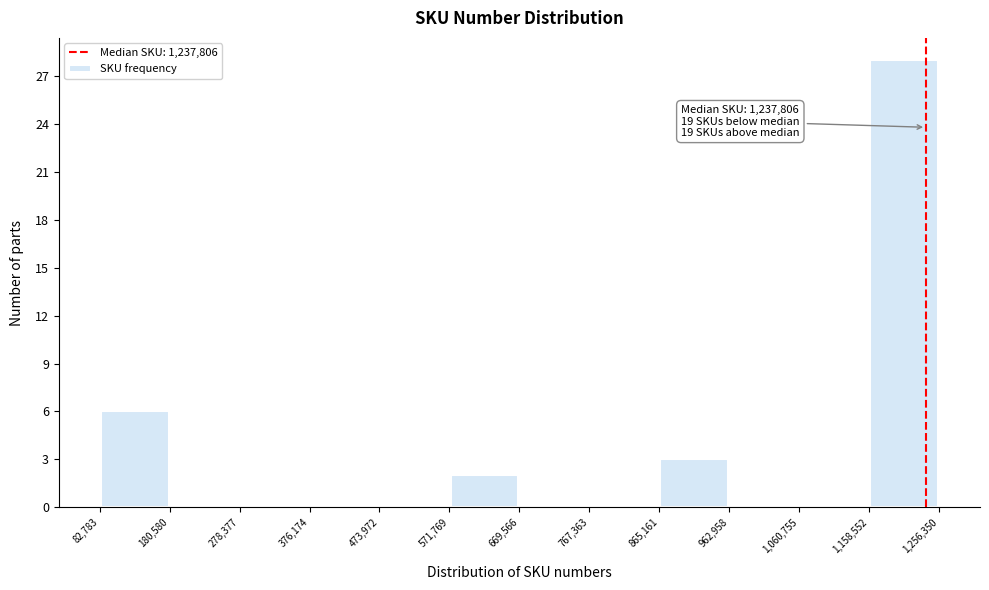

Which range on the x-axis has the tallest bar?

1,158,552 to 1,256,350